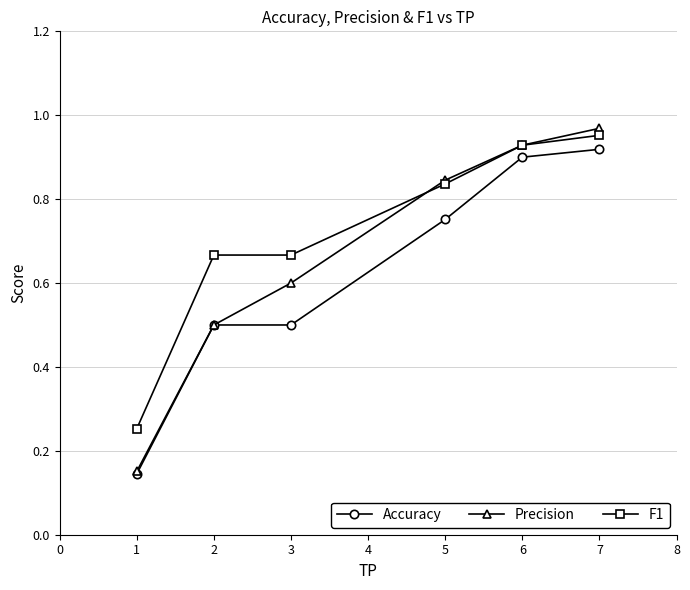

Which series has the largest total across all categories?

F1